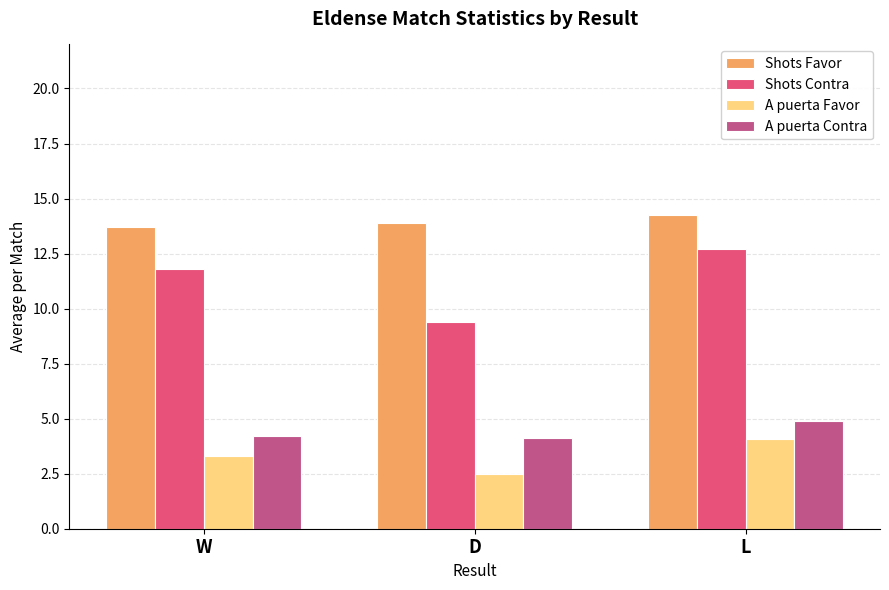

Is the value of A puerta Contra at D greater than the value of Shots Favor at W?

No